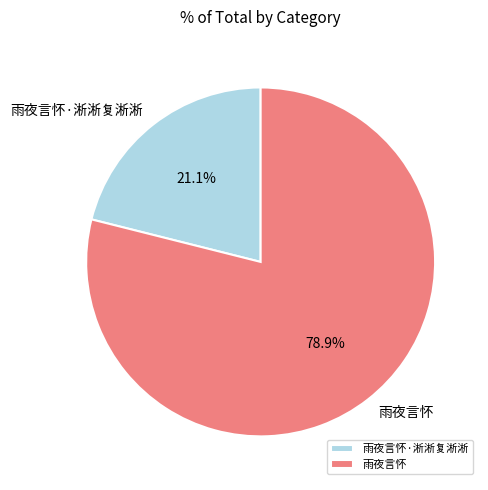

Rank the categories by value from highest to lowest.

雨夜言怀, 雨夜言怀·淅淅复淅淅